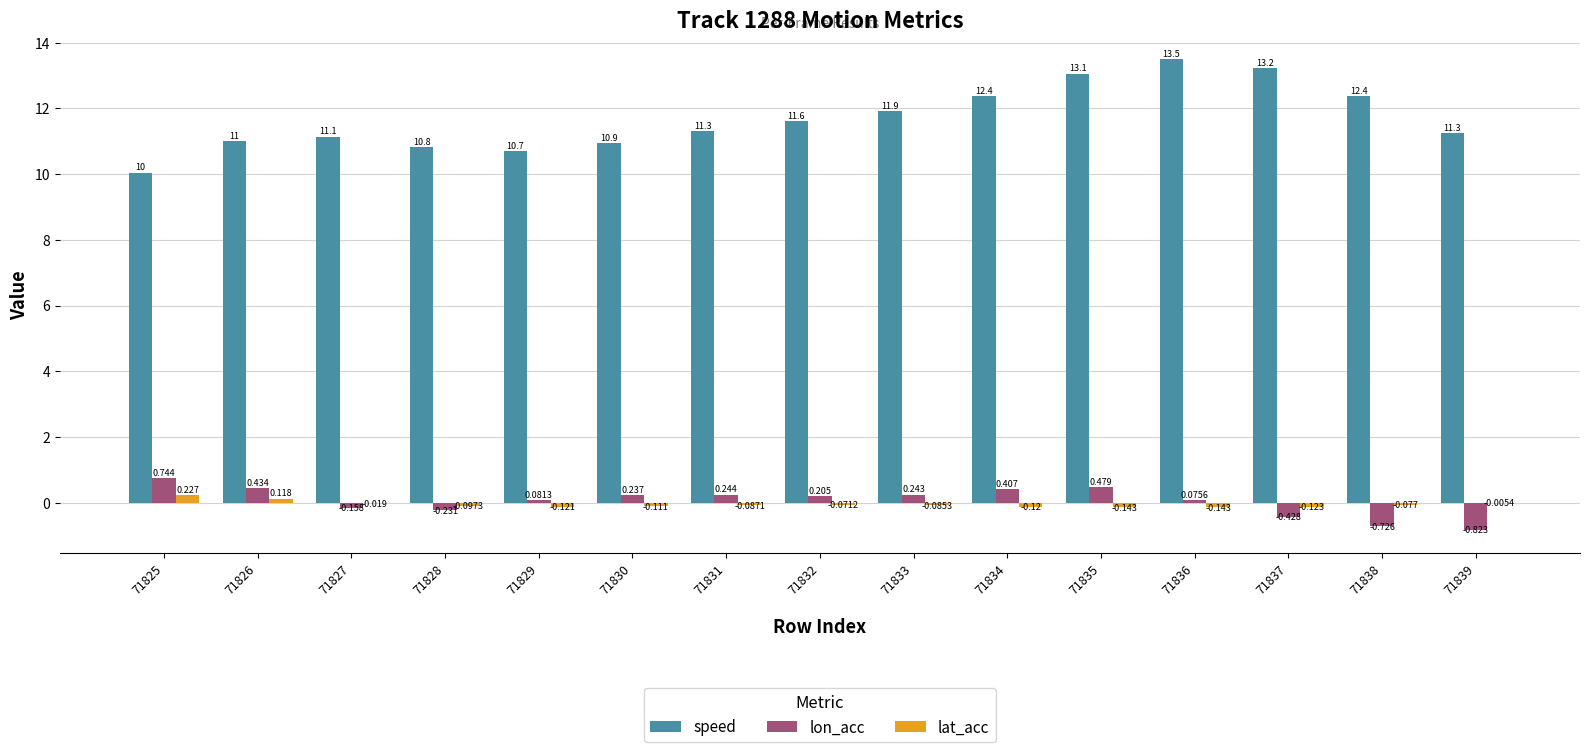

Which series changed the most between 71826 and 71827?

lon_acc